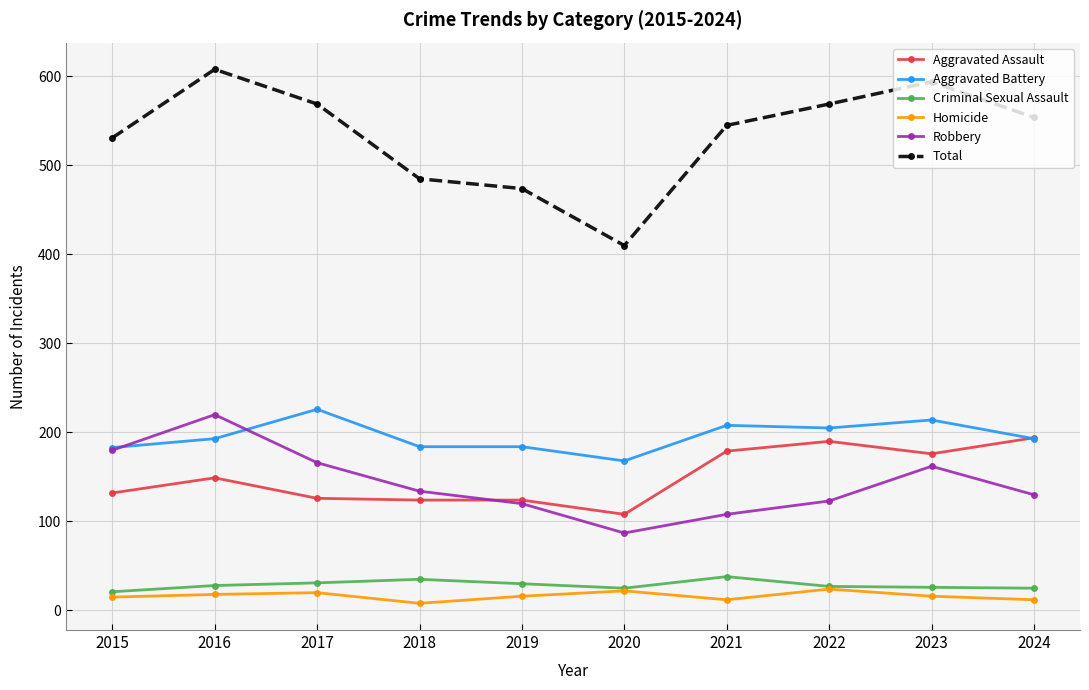

What are all the series names shown in the legend?

Aggravated Assault, Aggravated Battery, Criminal Sexual Assault, Homicide, Robbery, Total